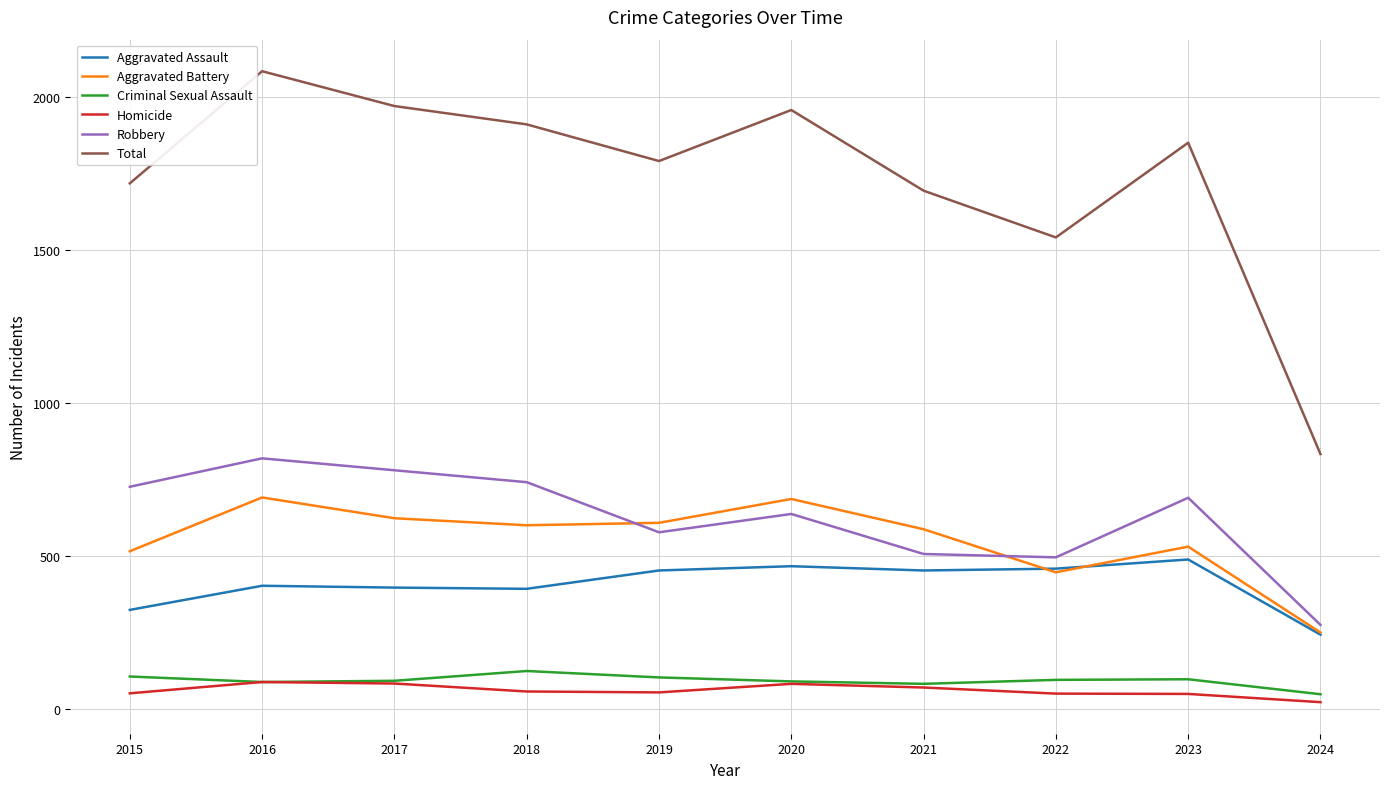

Which series has the largest total across all categories?

Total